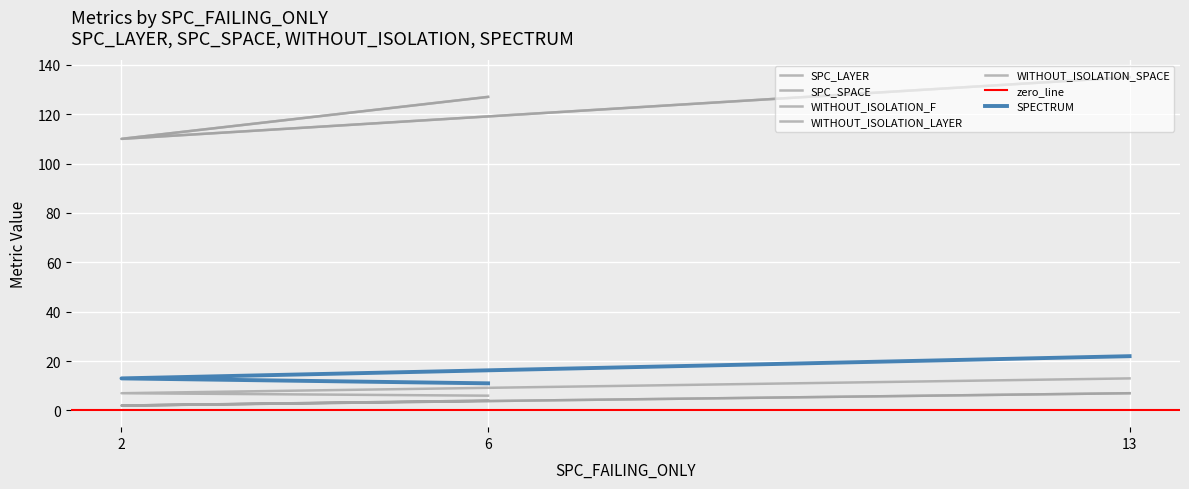

What is the maximum value for WITHOUT_ISOLATION_F?

13